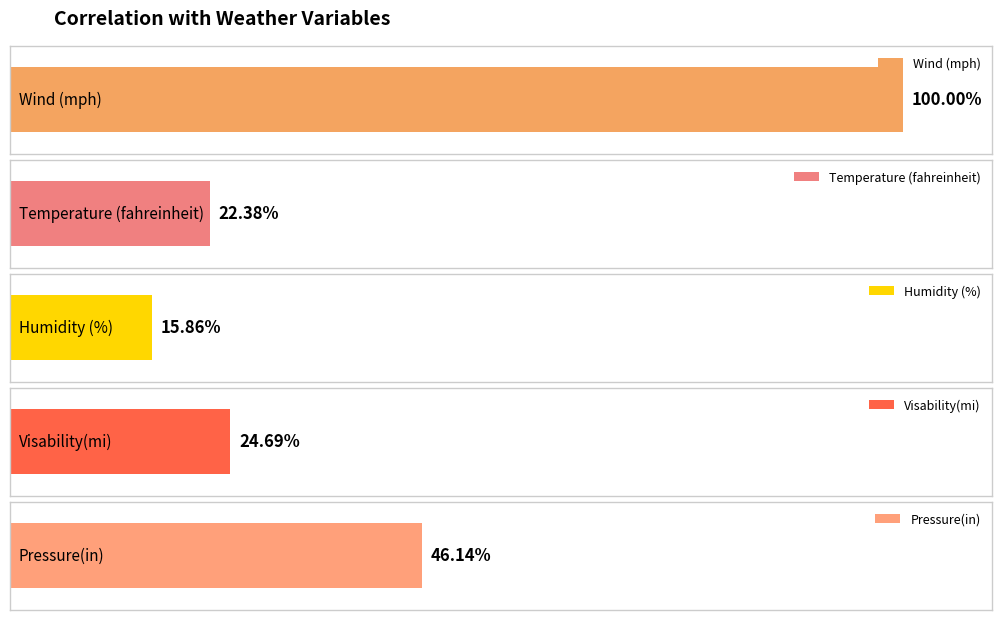

What is the difference between the second highest and minimum values in the Pressure(in) series?

0.7